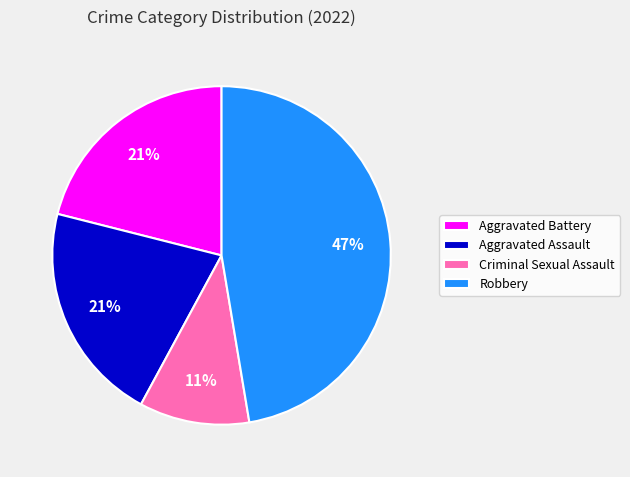

Does Robbery account for over 50% of the chart?

No